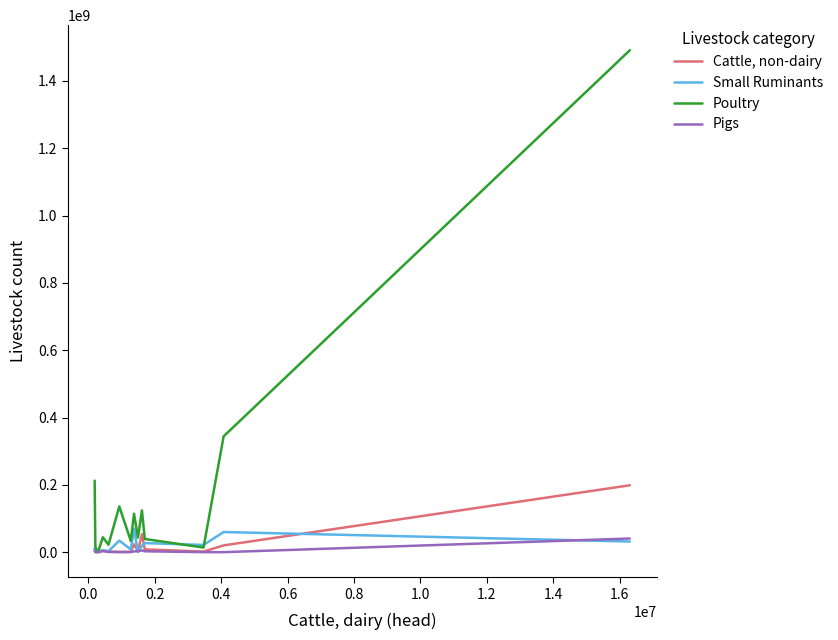

What is the maximum value shown in the chart?

1491075000